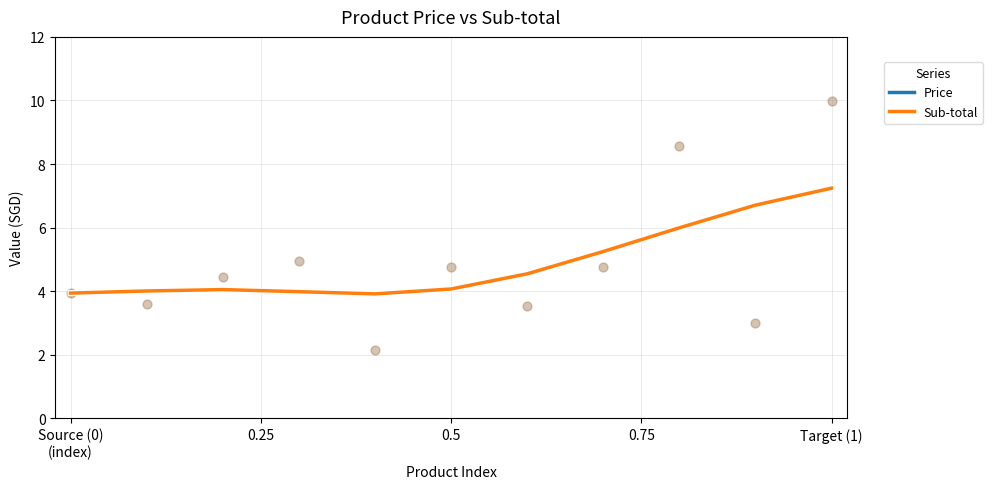

Which series reaches the maximum Y coordinate?

Price